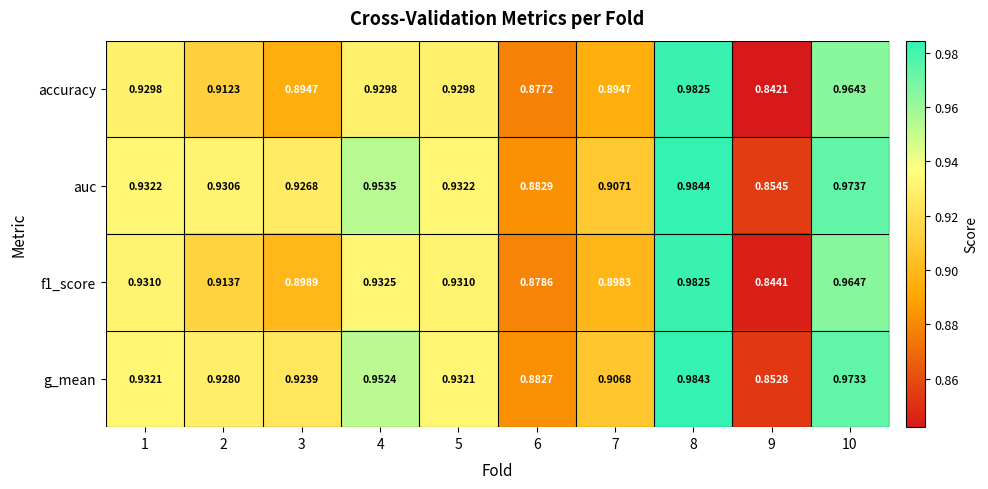

Which series changed the most between 1 and 8?

accuracy